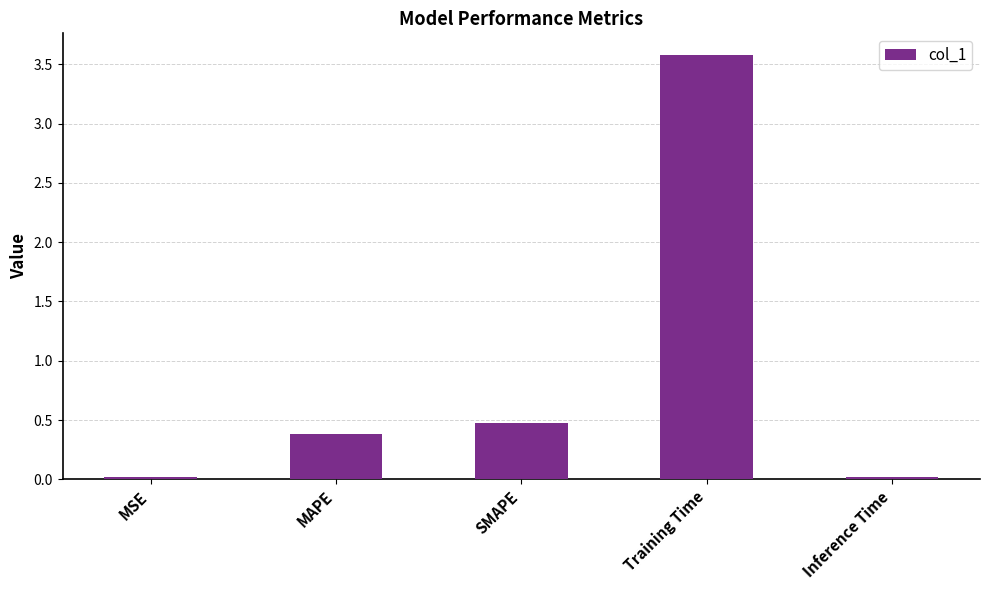

Between Training Time and Inference Time, which is larger?

Training Time